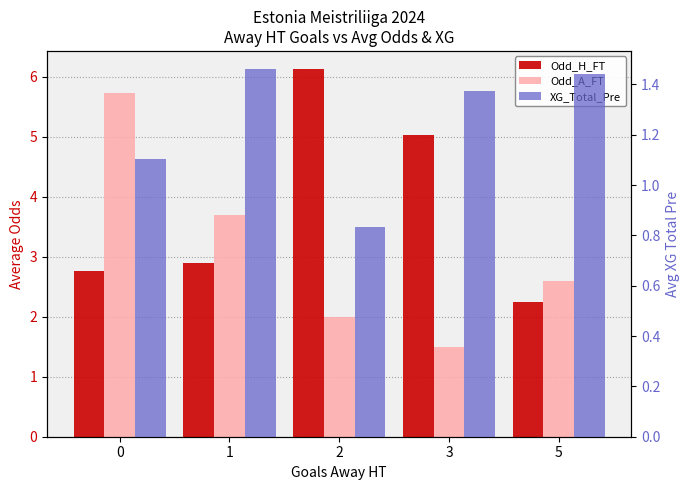

Is the value of Odd_H_FT at 5 greater than the value of Odd_A_FT at 3?

Yes